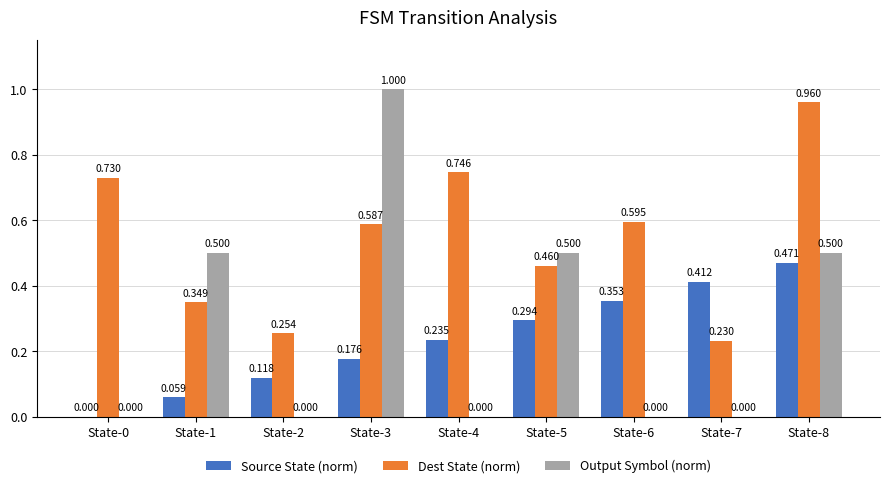

How many groups of bars are there?

9